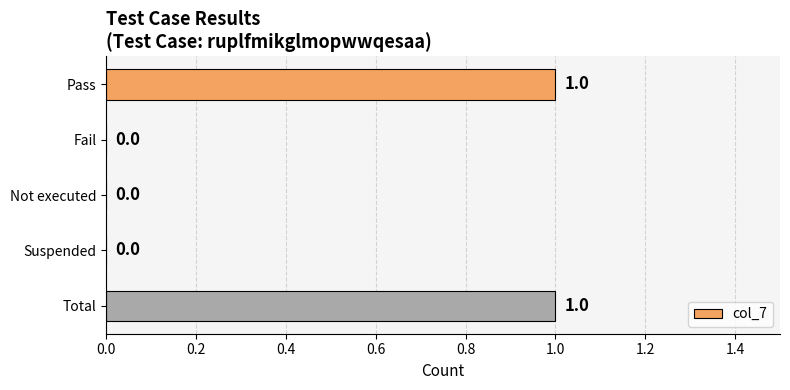

True or false: the data shows 1 at Suspended.

False